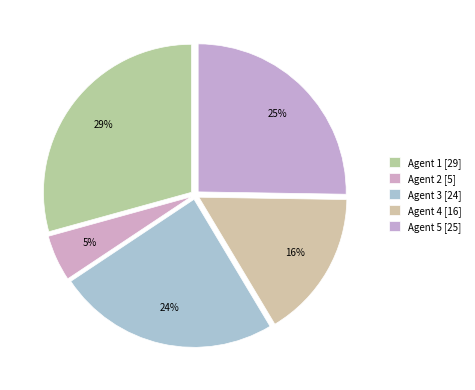

Rank the categories by value from highest to lowest.

Agent 1 [29], Agent 5 [25], Agent 3 [24], Agent 4 [16], Agent 2 [5]